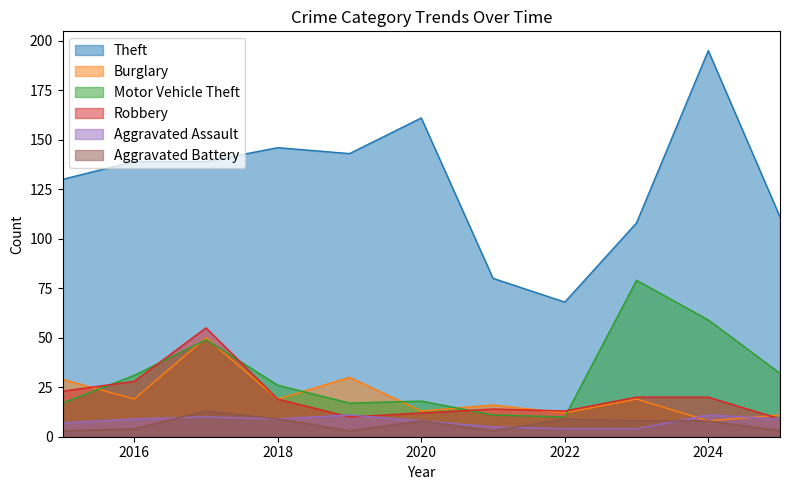

Reading left to right, transcribe all the data shown in this chart.

Theft: 130	139	139	146	143	161	80	68	108	195	111
Burglary: 29	19	50	19	30	13	16	12	19	8	11
Motor Vehicle Theft: 17	31	49	26	17	18	11	10	79	59	32
Robbery: 23	28	55	19	10	12	14	13	20	20	9
Aggravated Assault: 7	9	10	9	11	8	5	4	4	11	9
Aggravated Battery: 3	4	13	9	3	8	3	9	8	8	3